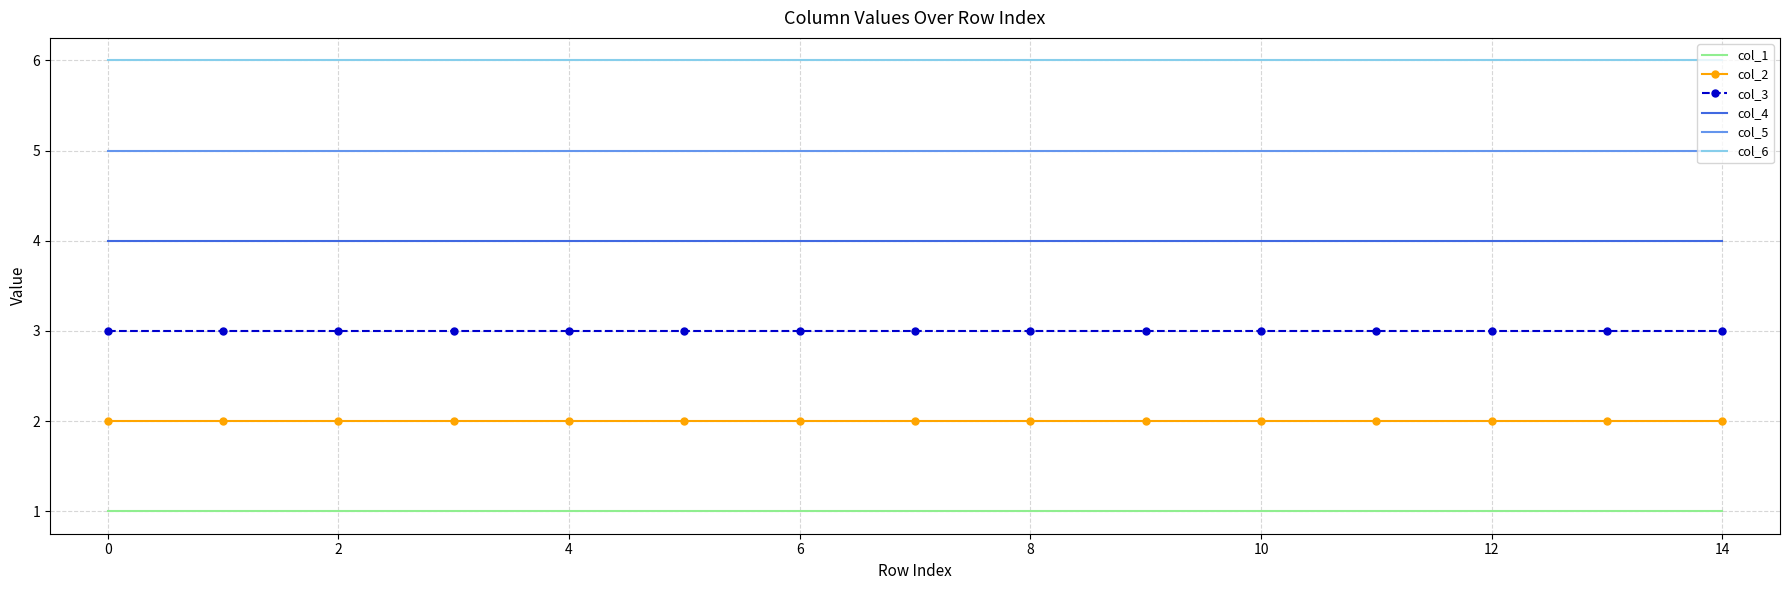

Rank the series by their average value, from lowest to highest.

col_1, col_2, col_3, col_4, col_5, col_6